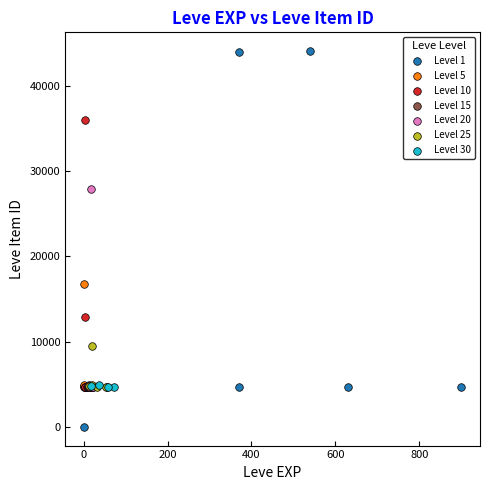

Which series contains the highest Y value?

Level 1